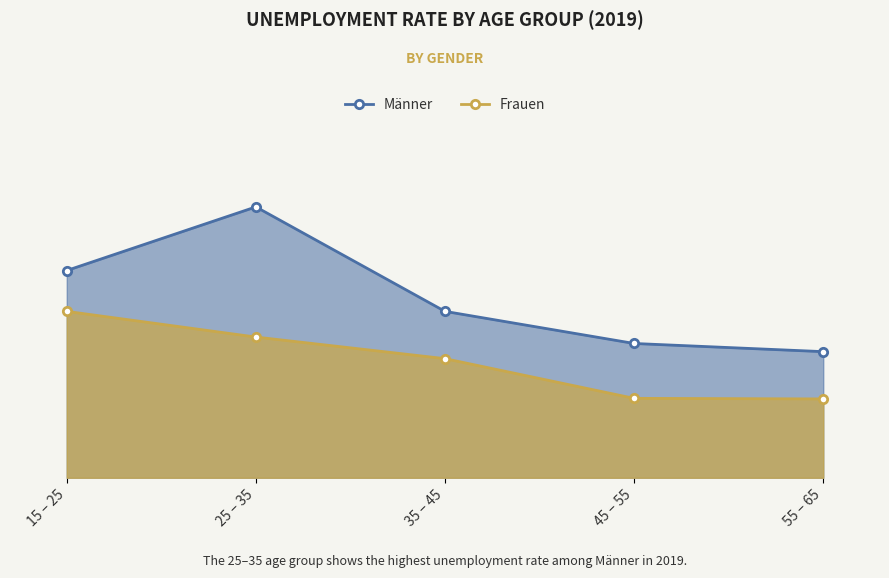

What is the sum of all Frauen values?

10.0